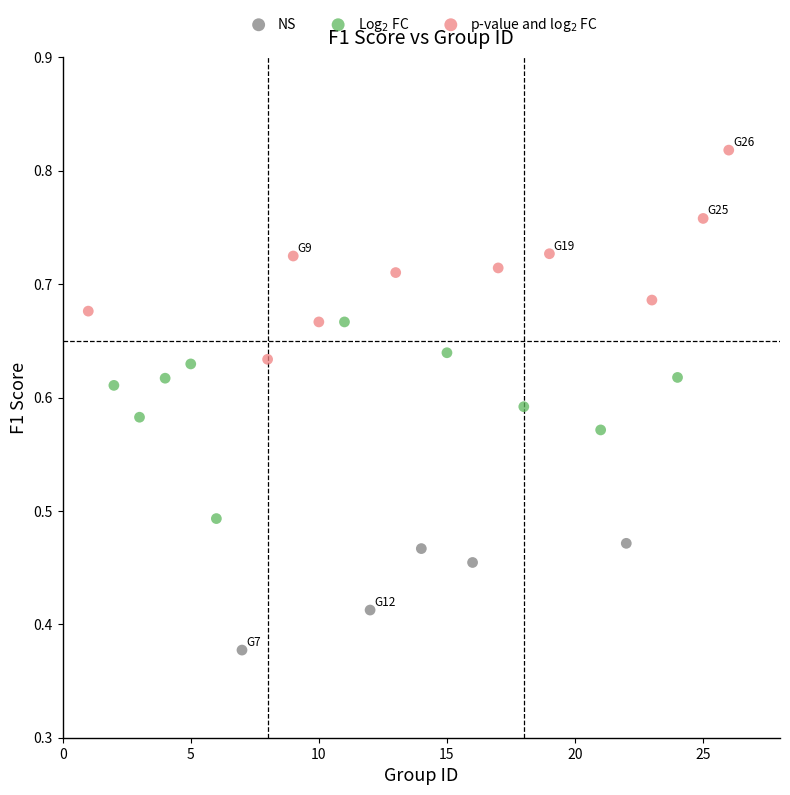

Which series has the widest spread of Y values?

p-value and log$_2$ FC